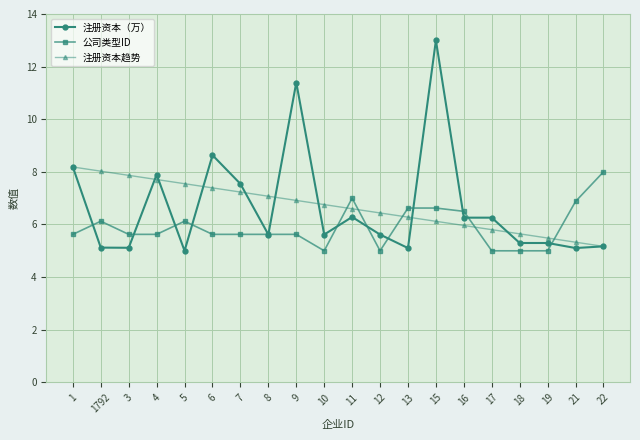

At how many categories does at least one series exceed 5?

20